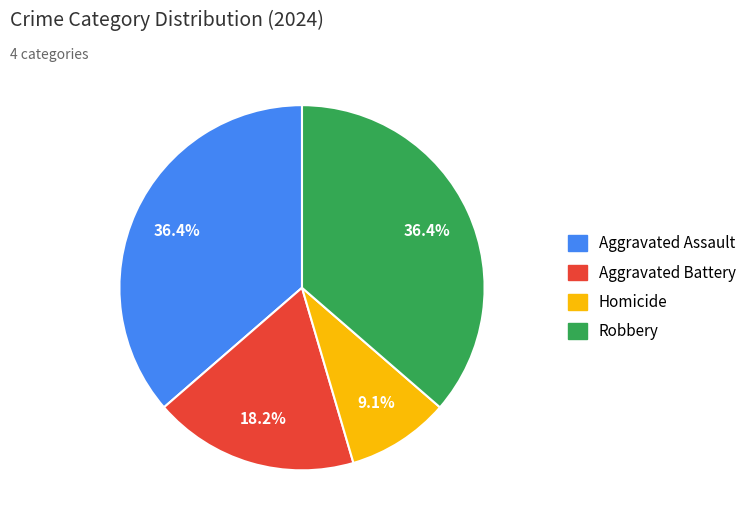

Which slice is the smallest?

Homicide